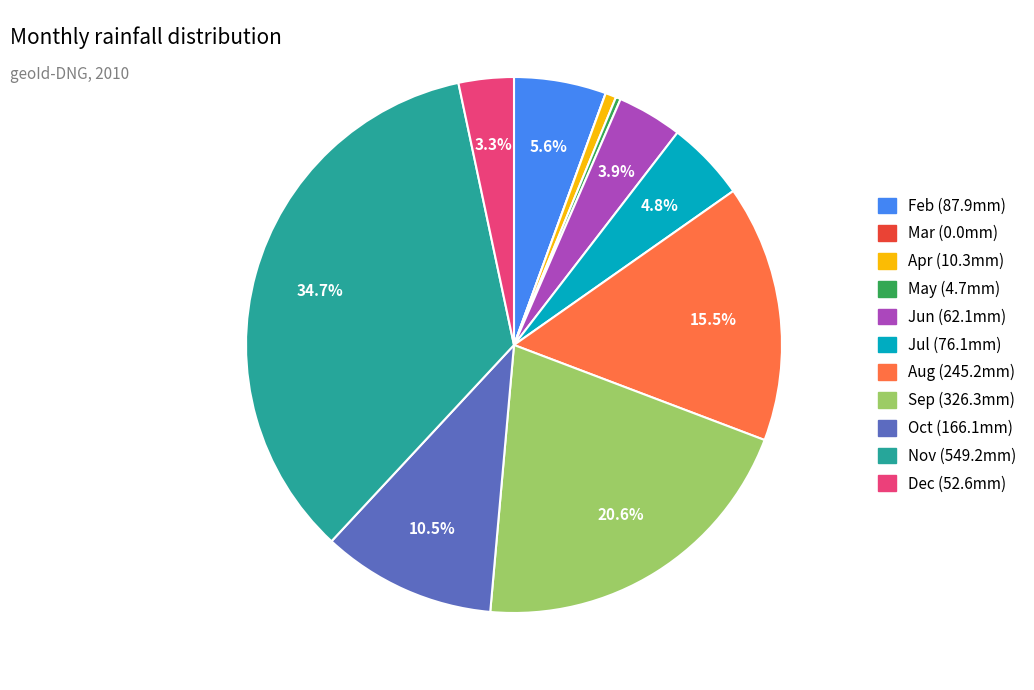

Is there any slice that represents more than half of the pie?

No